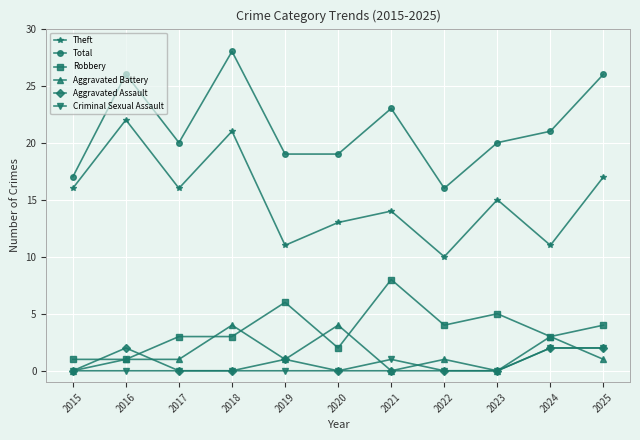

What is the spread (max minus min) of values at 2024?

19